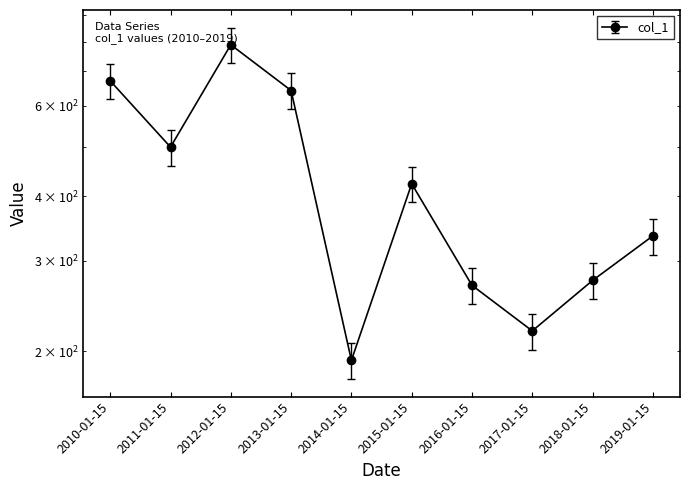

Between 2011-01-15 and 2014-01-15, which is larger?

2011-01-15